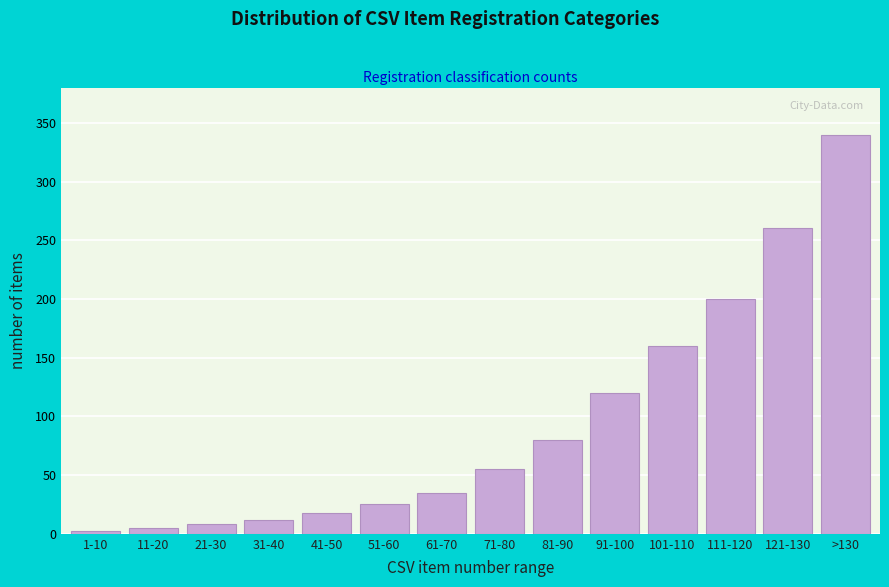

Reading left to right, extract all data points from this chart.

2	5	8	12	18	25	35	55	80	120	160	200	260	340